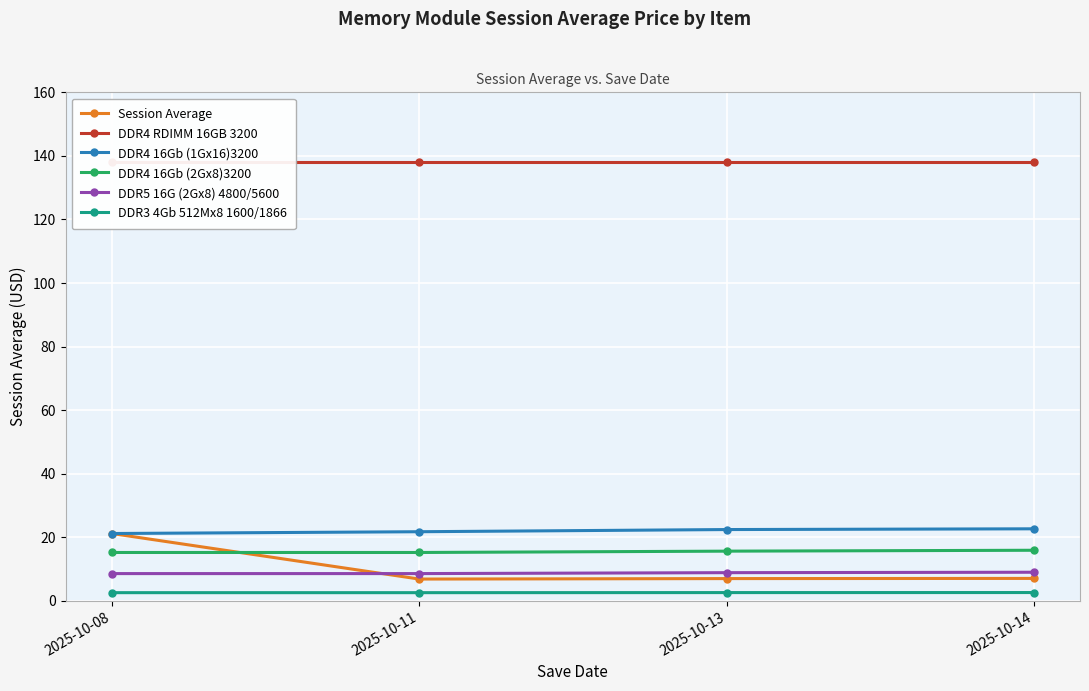

What is the average value of the Session Average series?

10.5